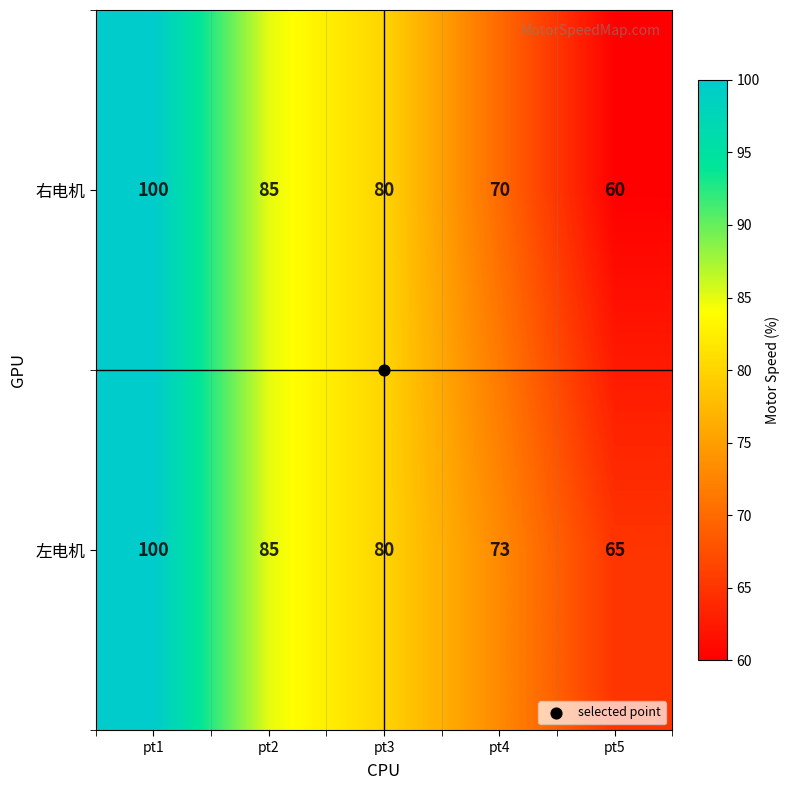

What is the smallest value displayed?

60